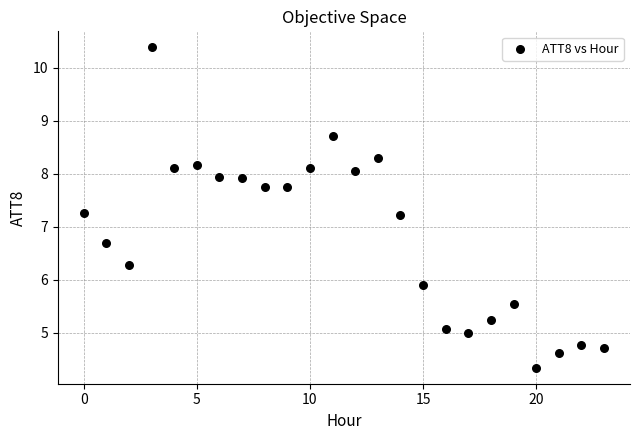

What is the range of Y values (max minus min)?

6.0